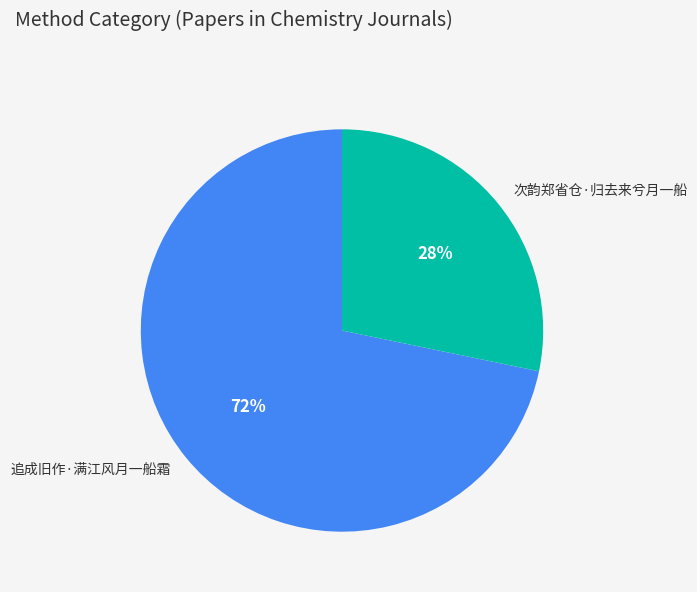

How many slices are in this pie chart?

2